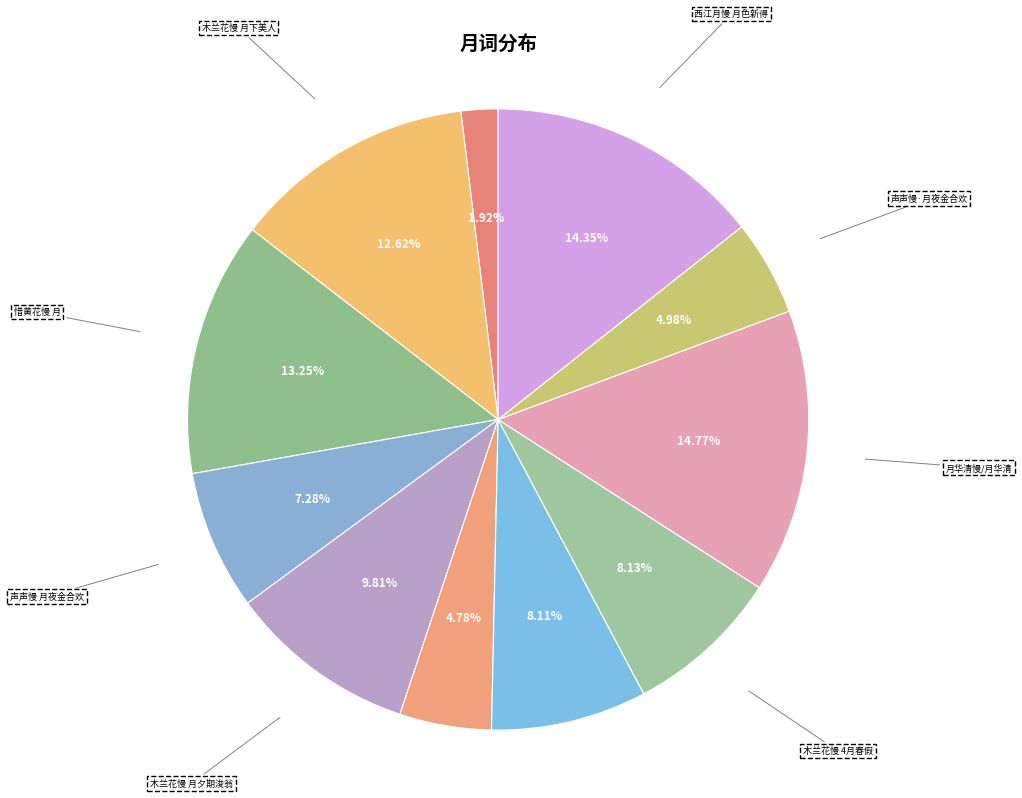

What is the ratio of the value at 石州慢·月上疏帘 to the value at 声声慢 月夜金合欢?

0.3